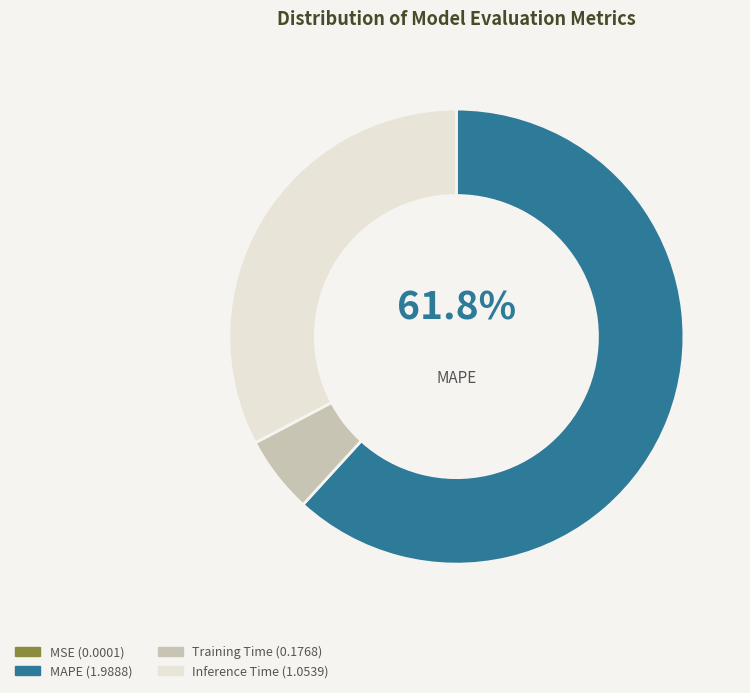

What is the total percentage of Inference Time and MAPE?

94.5%